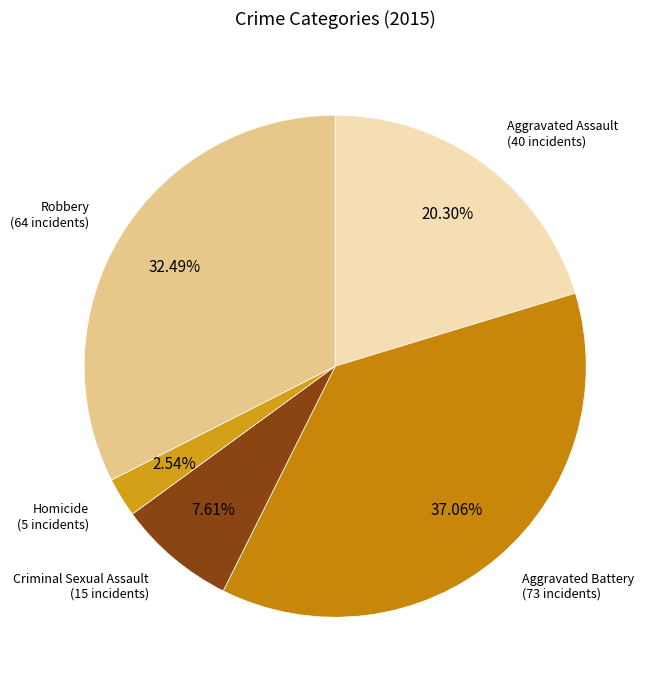

To the nearest percent, what is the difference between the largest and smallest slice percentages?

35%